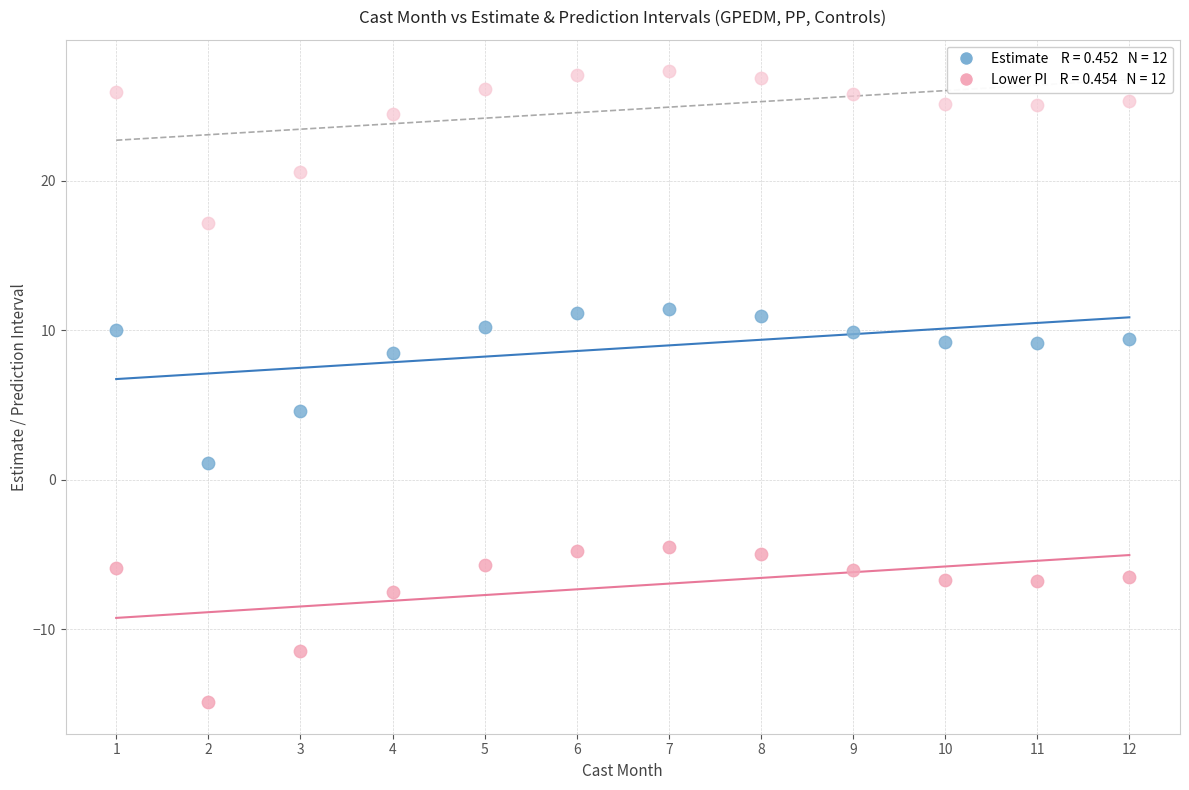

Across all data points, what is the range of X values (max minus min)?

11.0